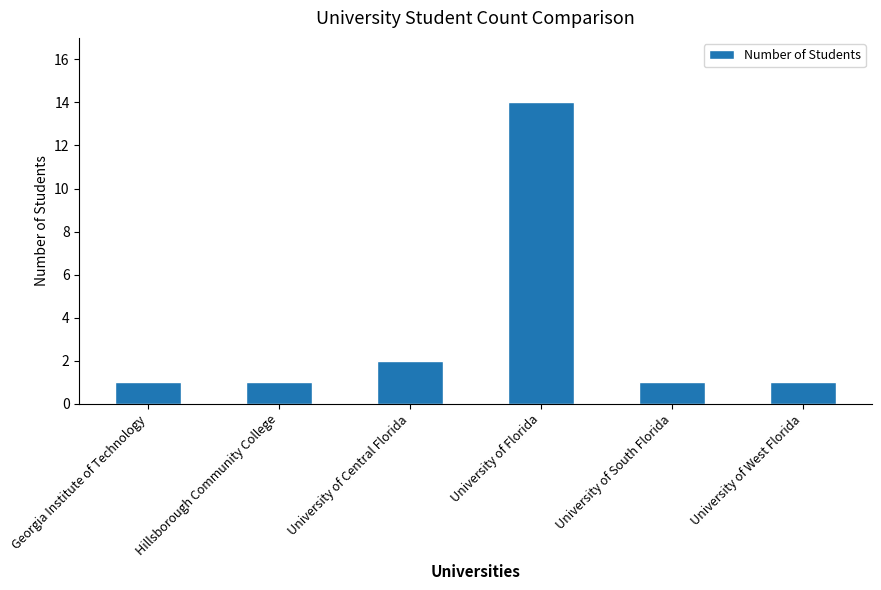

Reading left to right, what are all the values shown in this chart?

Georgia Institute of Technology=1	Hillsborough Community College=1	University of Central Florida=2	University of Florida=14	University of South Florida=1	University of West Florida=1